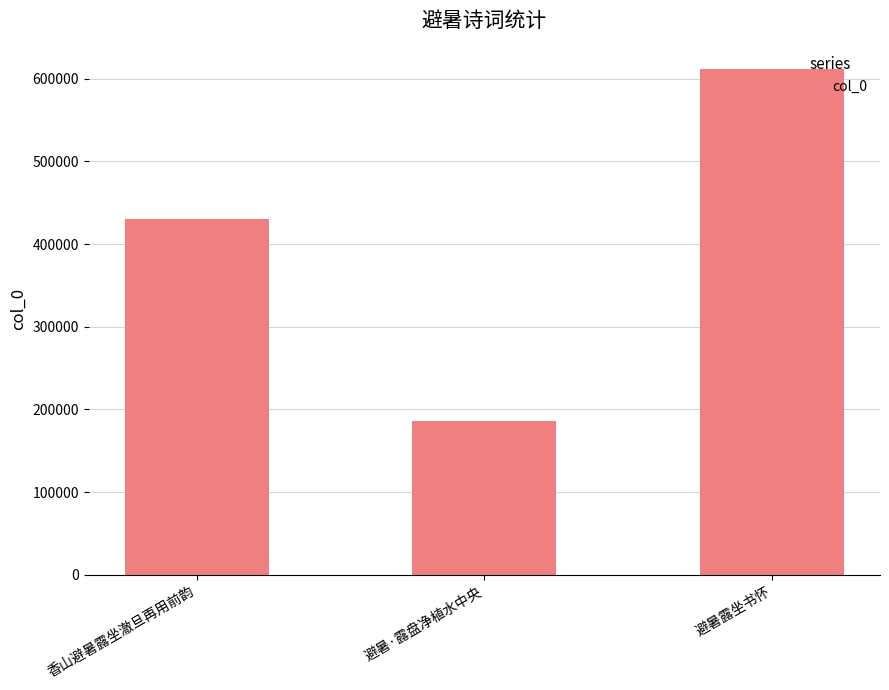

The chart shows a value of 185599 at 避暑·露盘净植水中央. True or false?

True